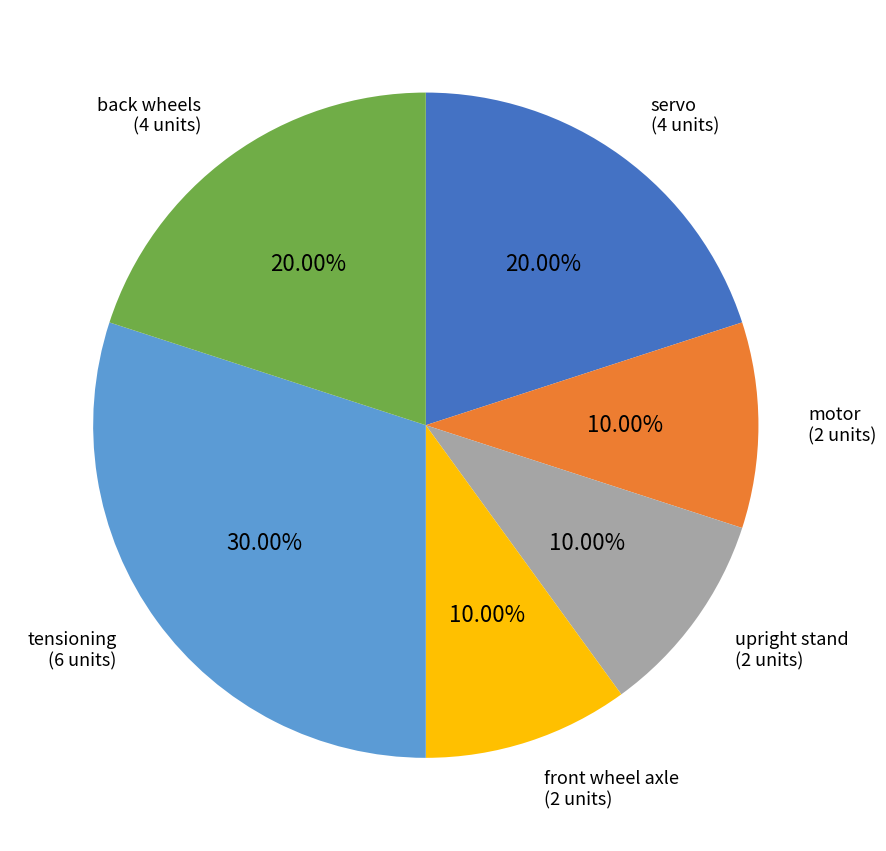

Count the number of slices in the pie.

6